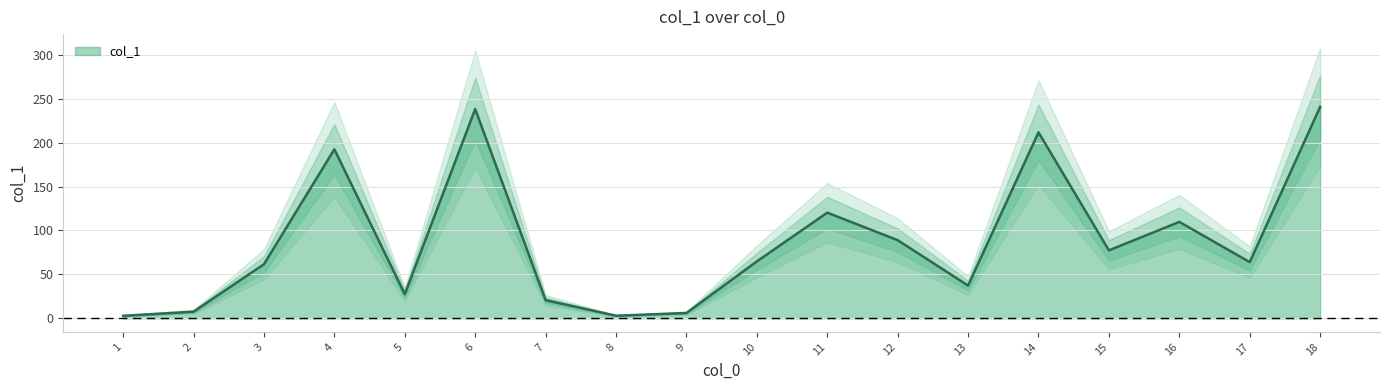

How many points are higher than both their immediate neighbors (excluding endpoints)?

5